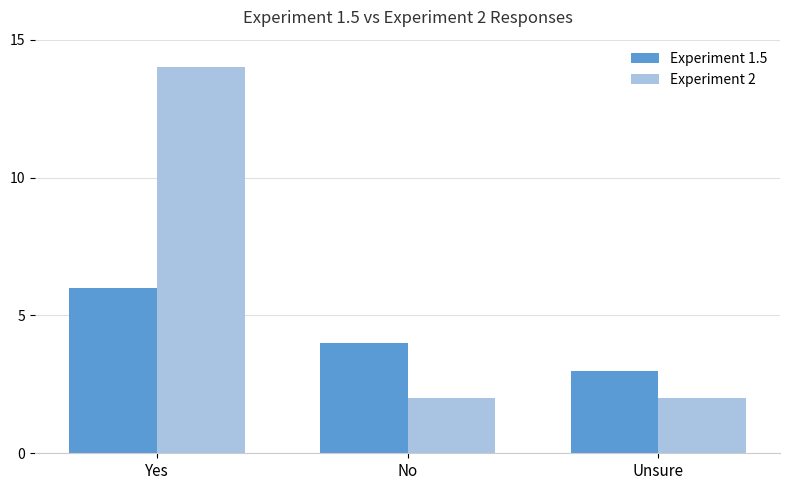

Which series changed the most between Yes and No?

Experiment 2